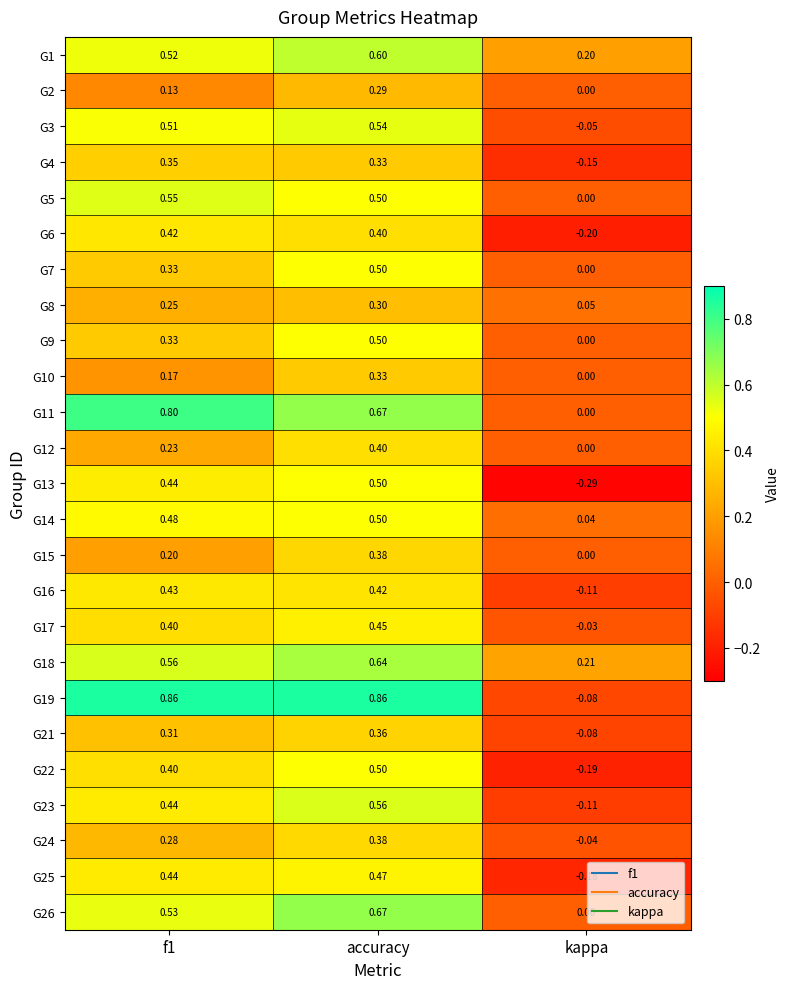

Which series has the largest range (max minus min)?

G19